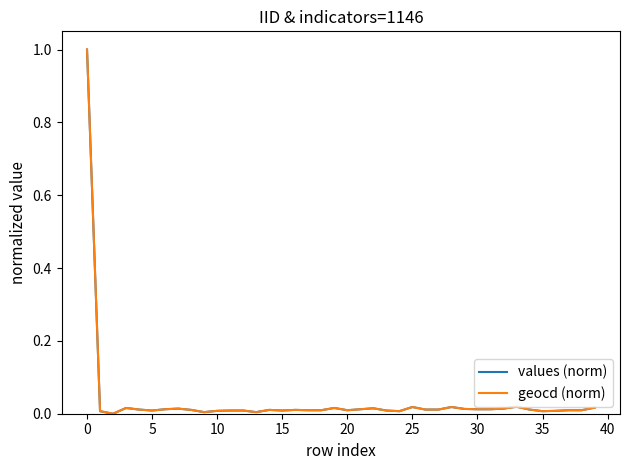

What is the maximum value for values (norm)?

1.0